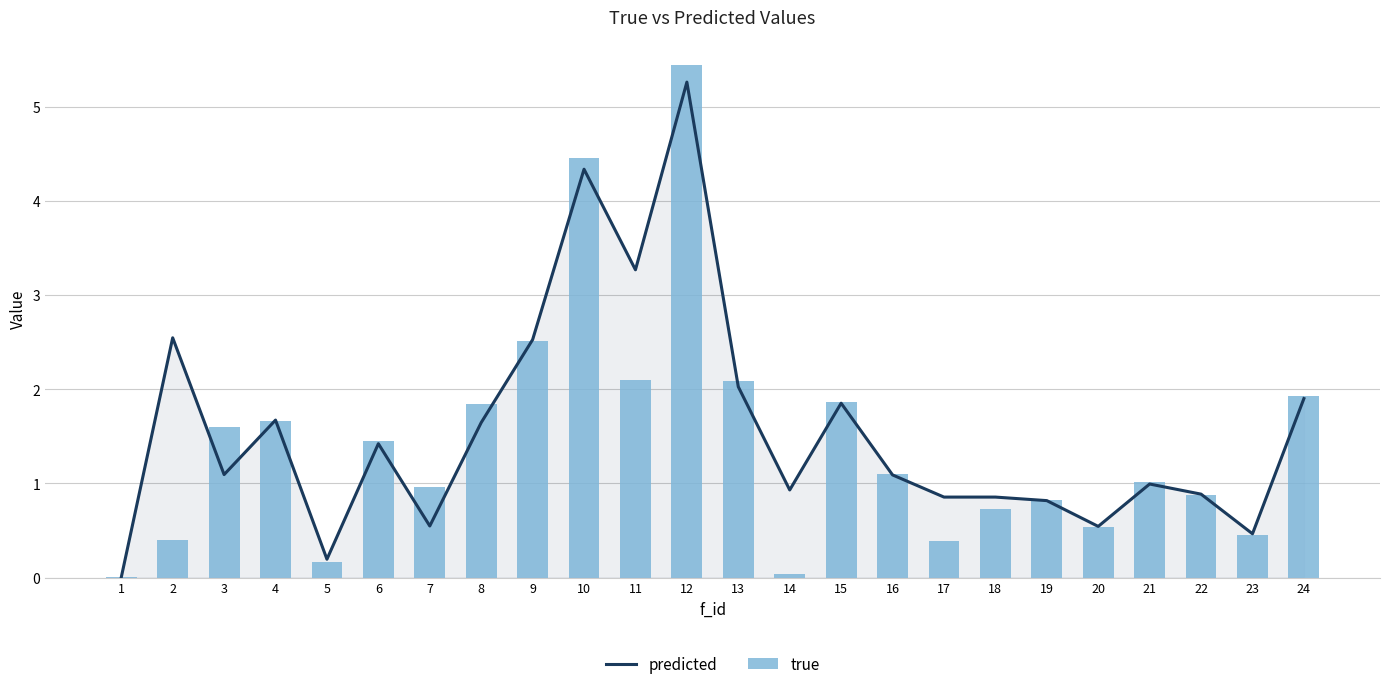

What are all the series names shown in the legend?

predicted, true